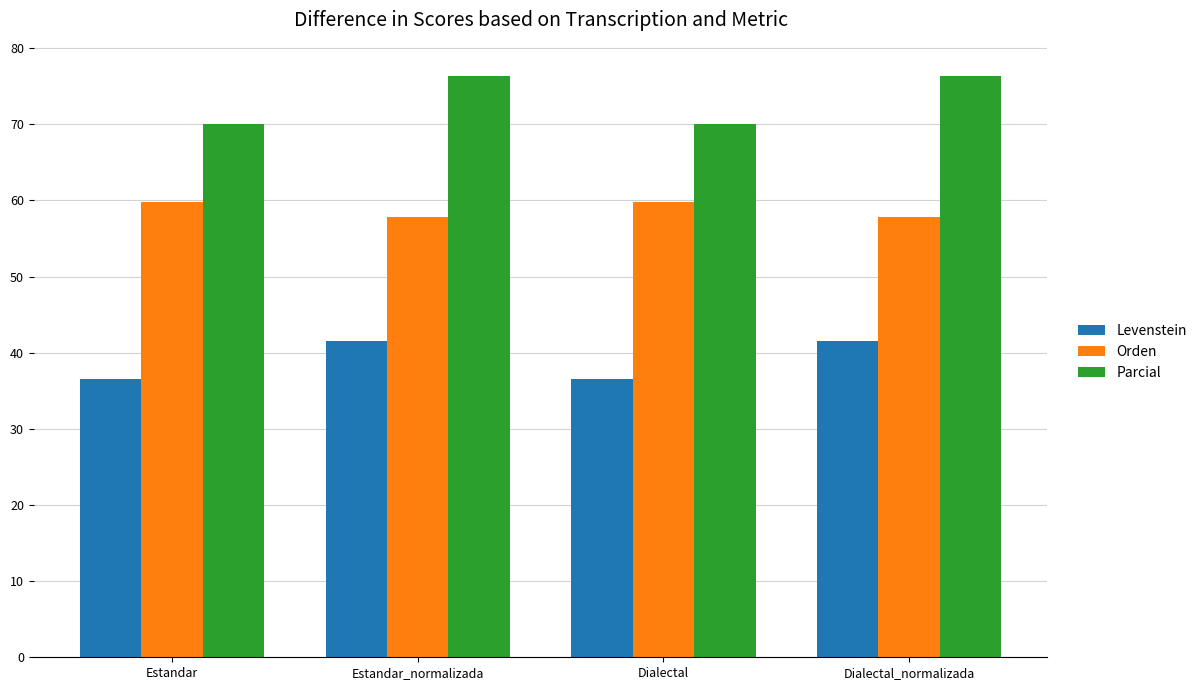

What is the maximum value for Parcial?

76.4